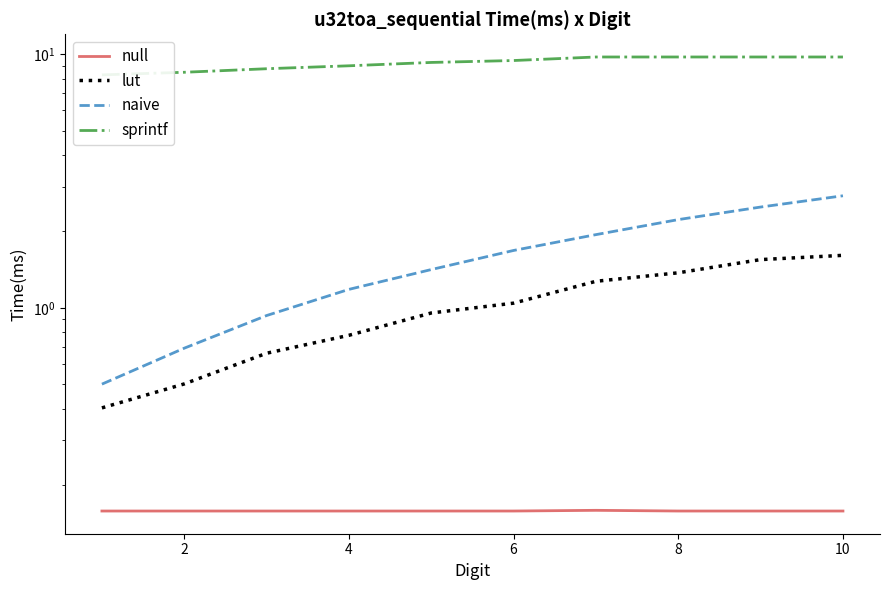

Which series has the widest spread of values?

naive